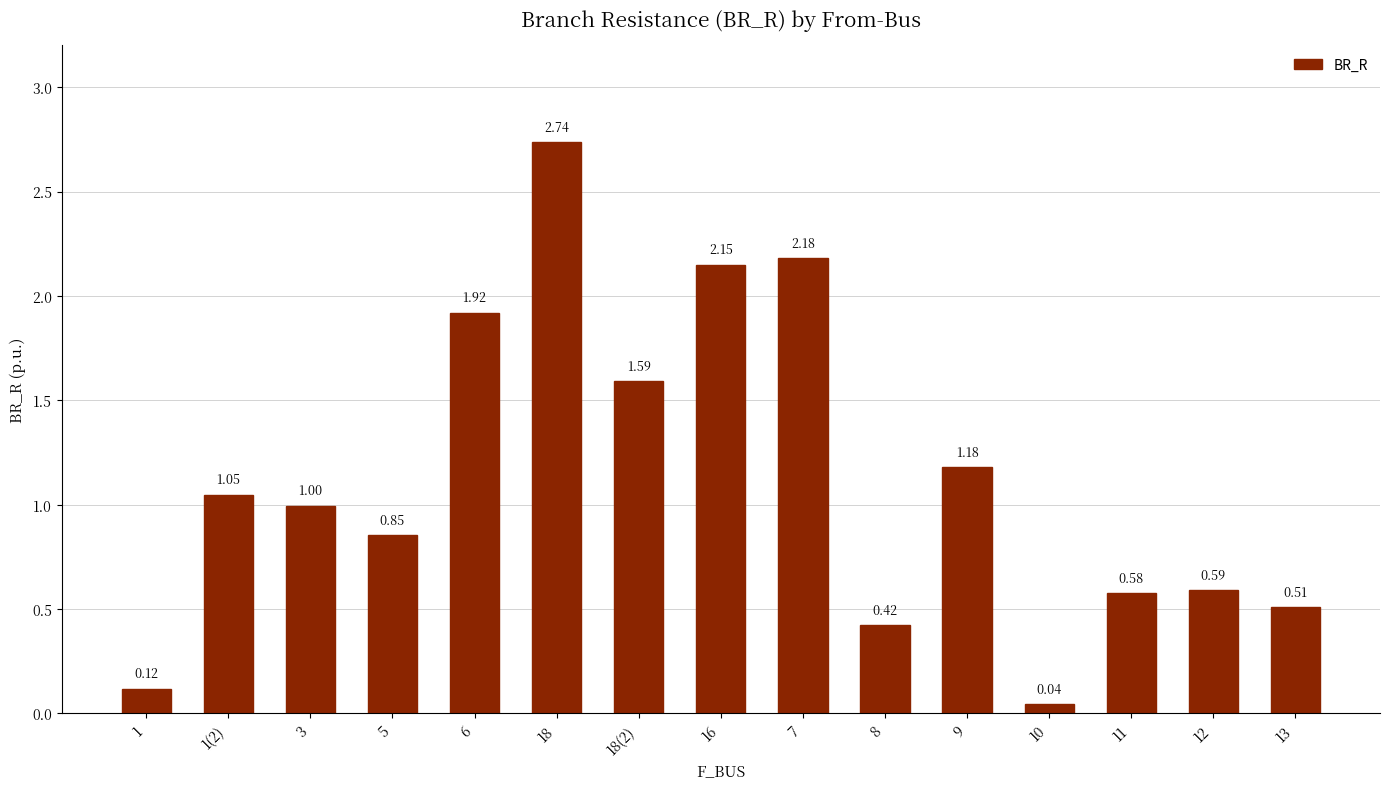

Rank the categories by value from highest to lowest.

18, 7, 16, 6, 18(2), 9, 1(2), 3, 5, 12, 11, 13, 8, 1, 10